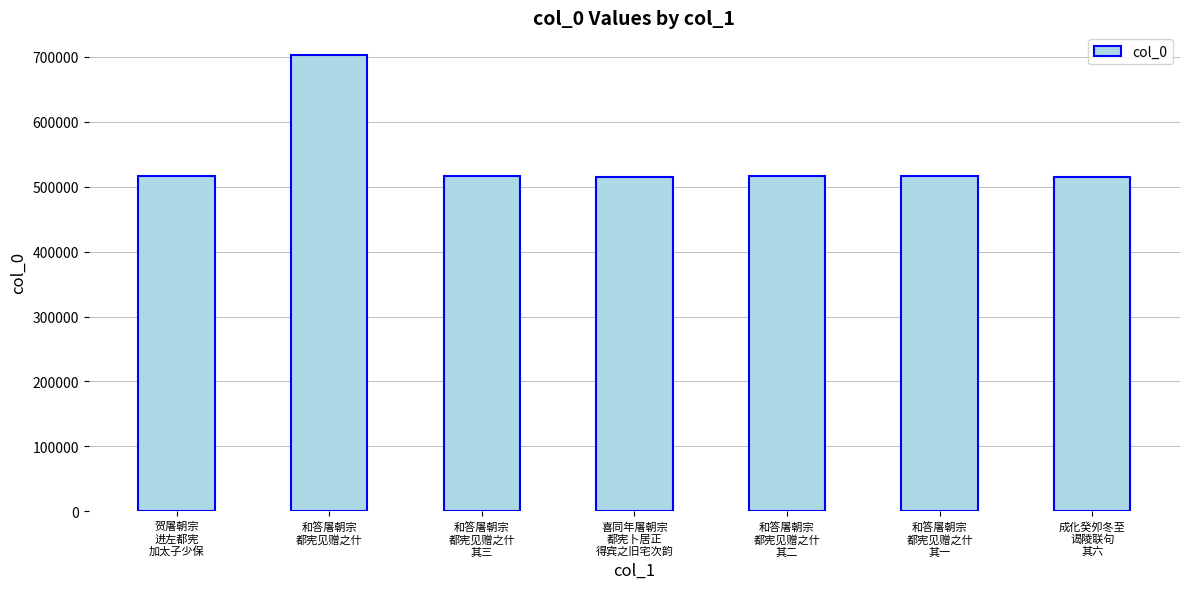

At which category does the chart reach its peak across all series?

和答屠朝宗
都宪见赠之什